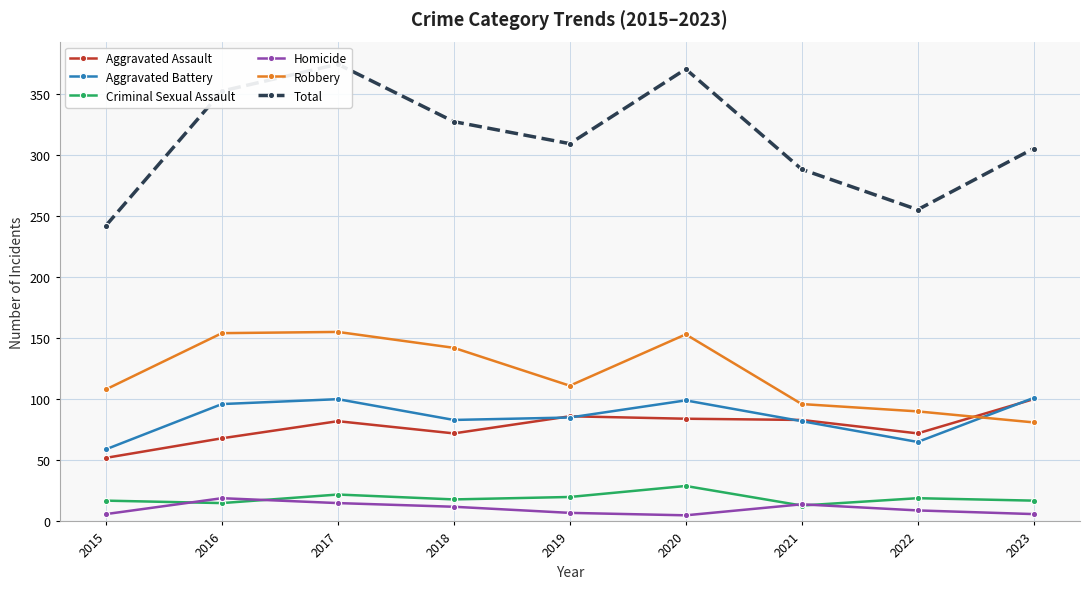

What is the difference between the maximum and minimum values in the Total series?

132